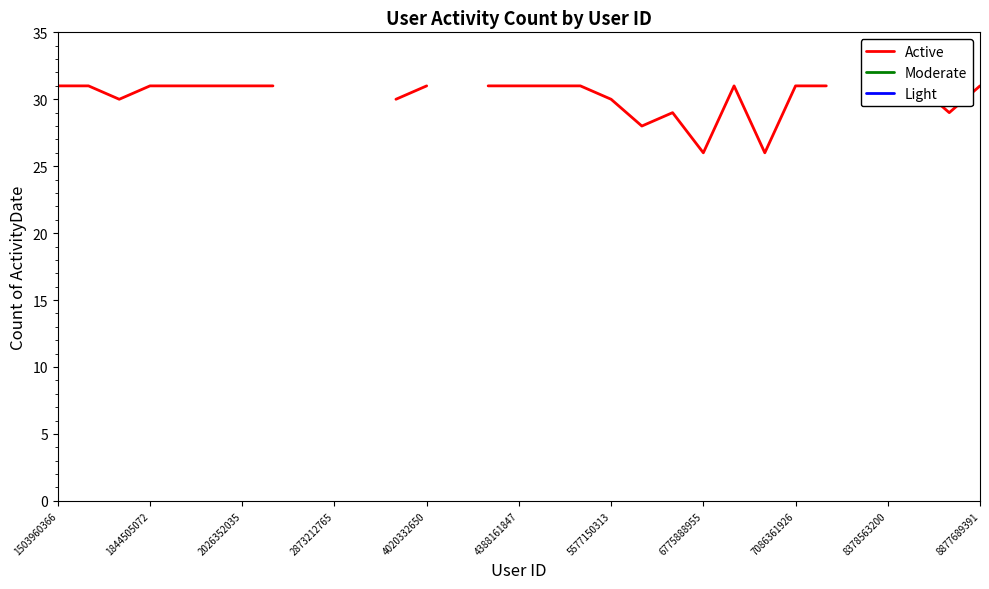

True or false: Light and Active intersect in this chart.

False